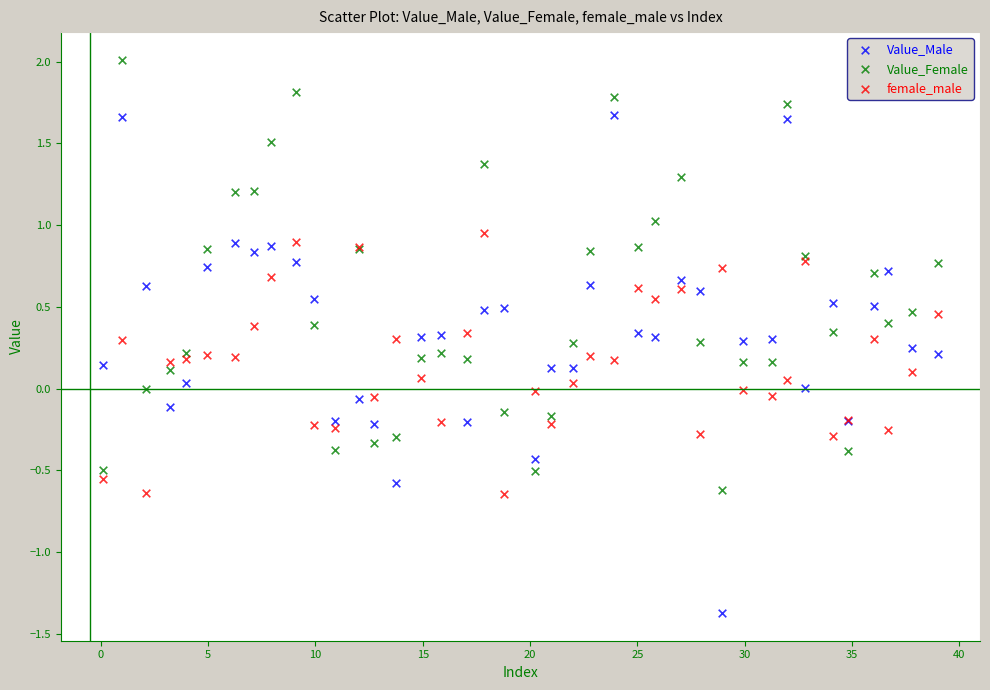

What are all the series names shown in the legend?

Value_Male, Value_Female, female_male